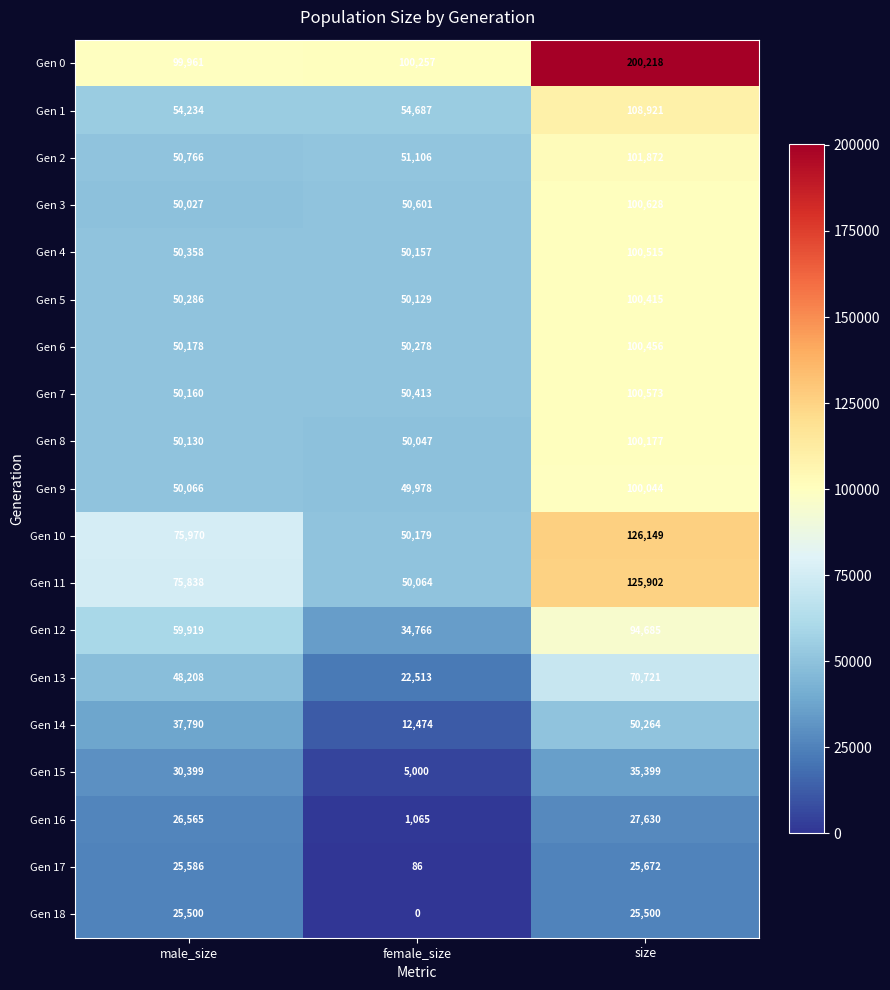

At which label does Gen 5 reach its peak?

size